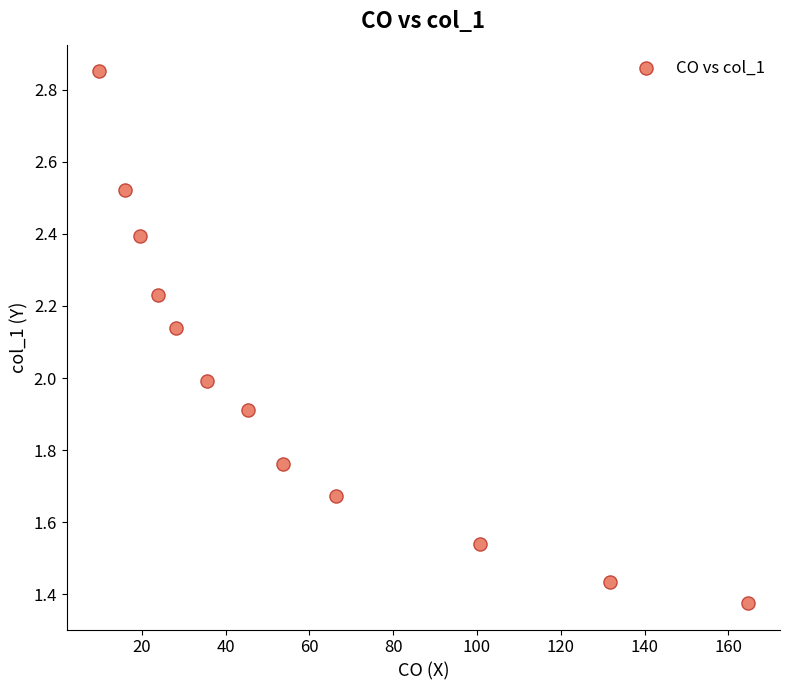

What is the range of X values (max minus min)?

154.7